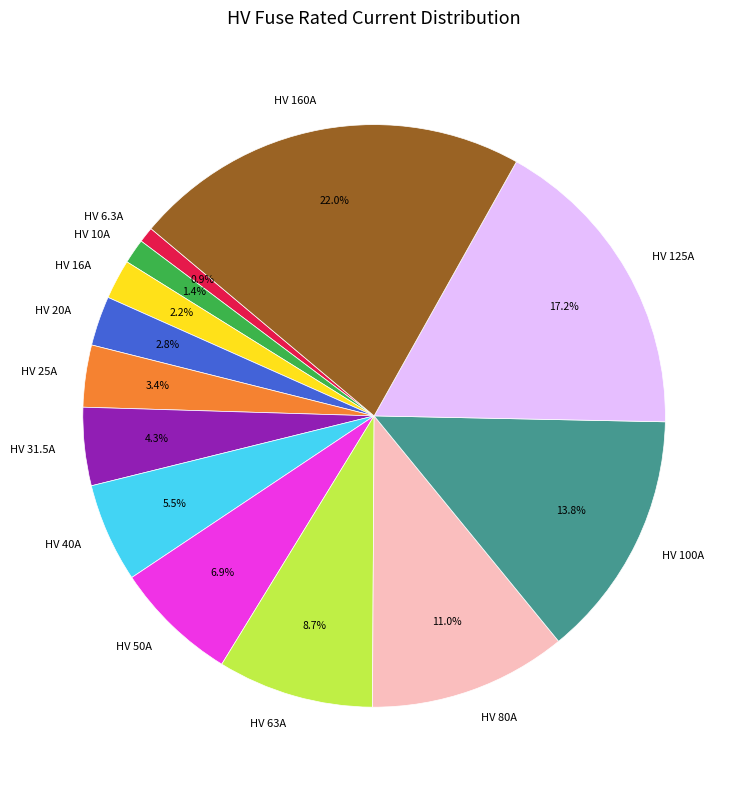

To the nearest percent, what is the average slice percentage?

8%